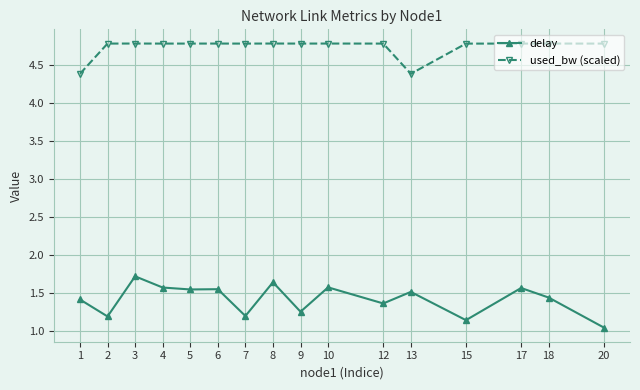

What is the sum of the delay values at 13 and 12?

2.9